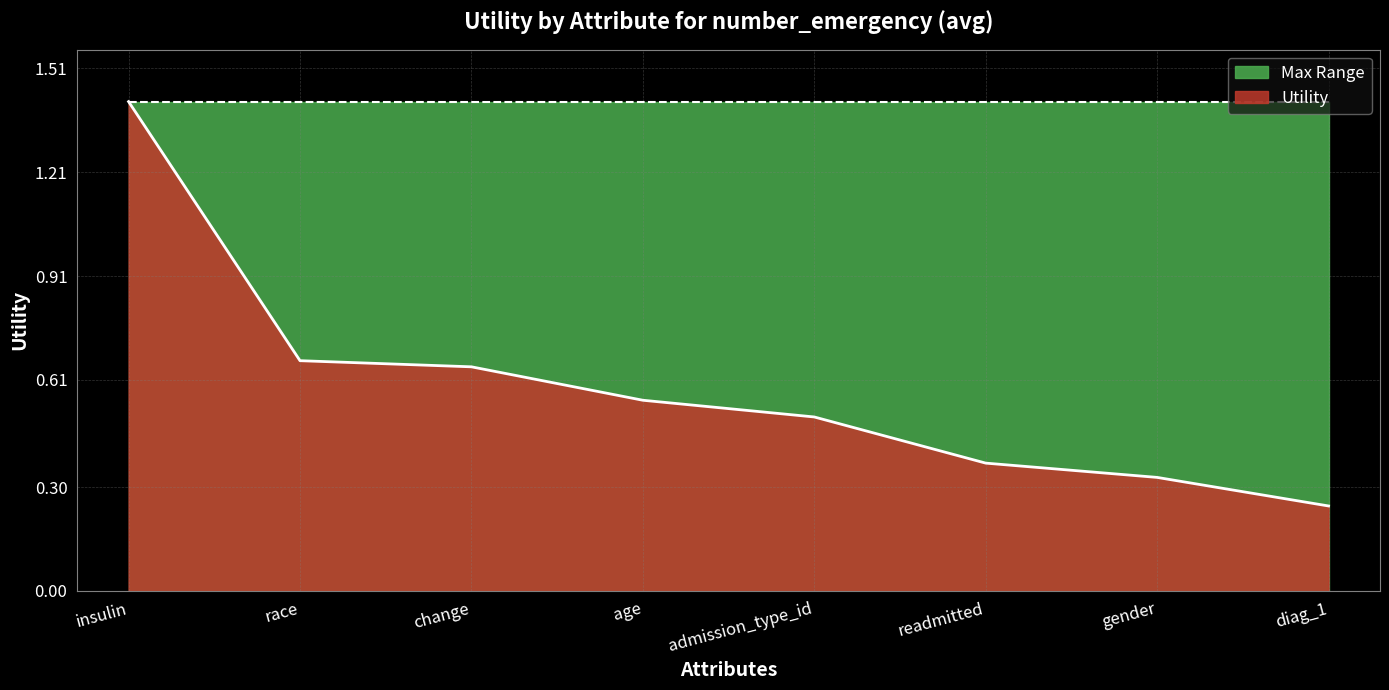

List the labels in order of value, smallest first.

diag_1, gender, readmitted, admission_type_id, age, change, race, insulin